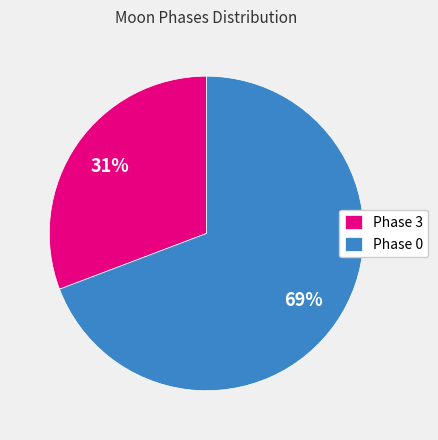

How many segments does this pie chart have?

2